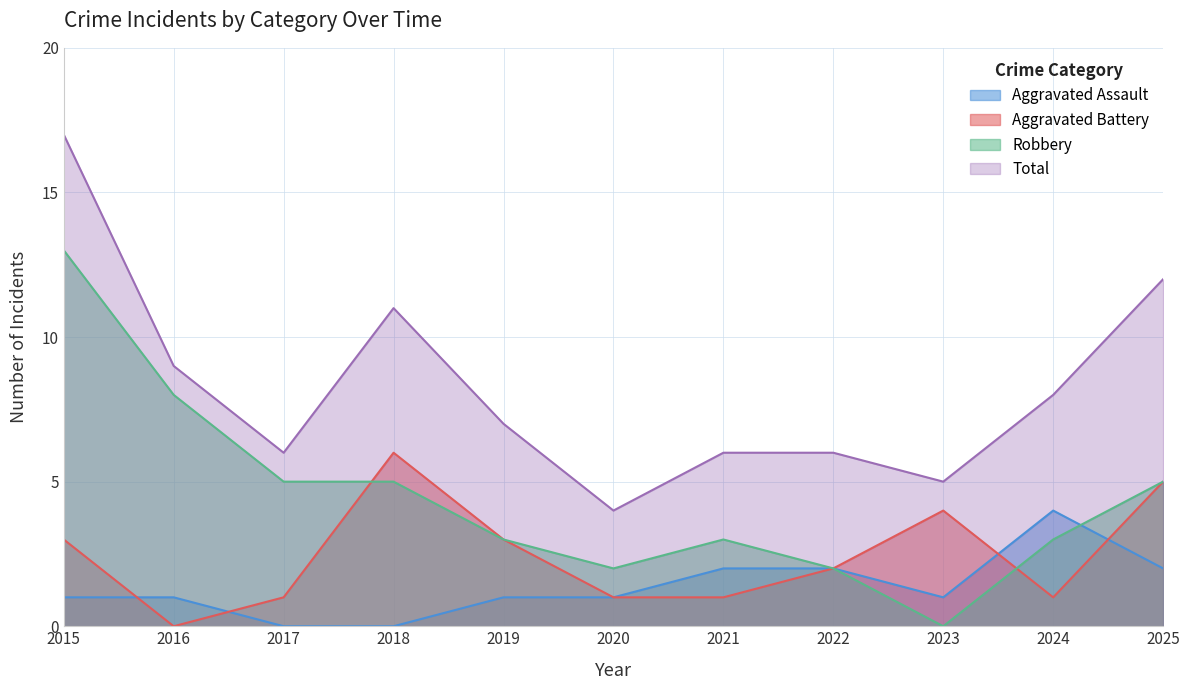

Is it true that Aggravated Assault equals 0 at 2016?

False